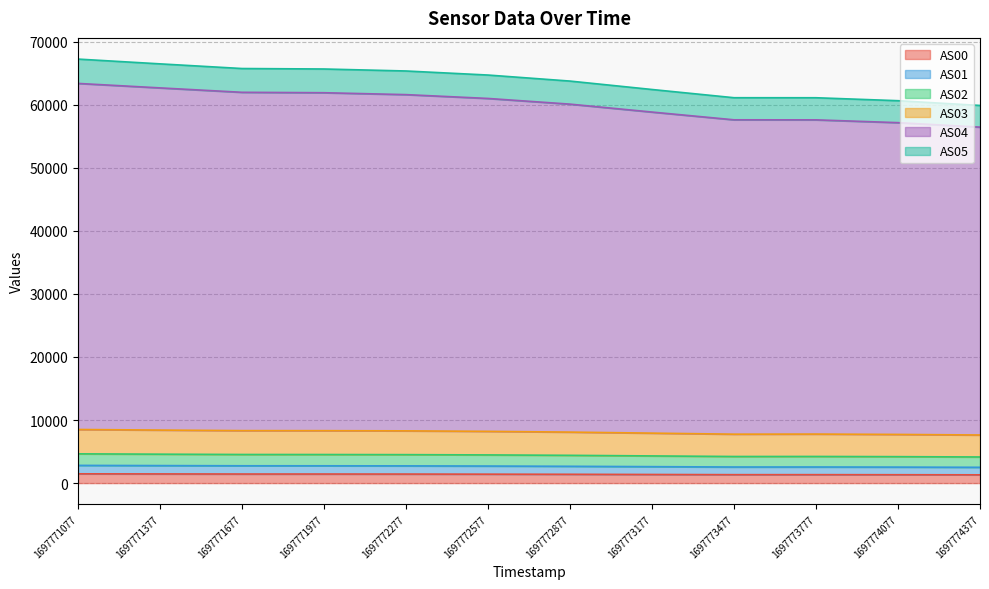

List the labels in order of AS05 value, smallest first.

1697774377, 1697774077, 1697773777, 1697773477, 1697773177, 1697772877, 1697772577, 1697772277, 1697771977, 1697771677, 1697771377, 1697771077